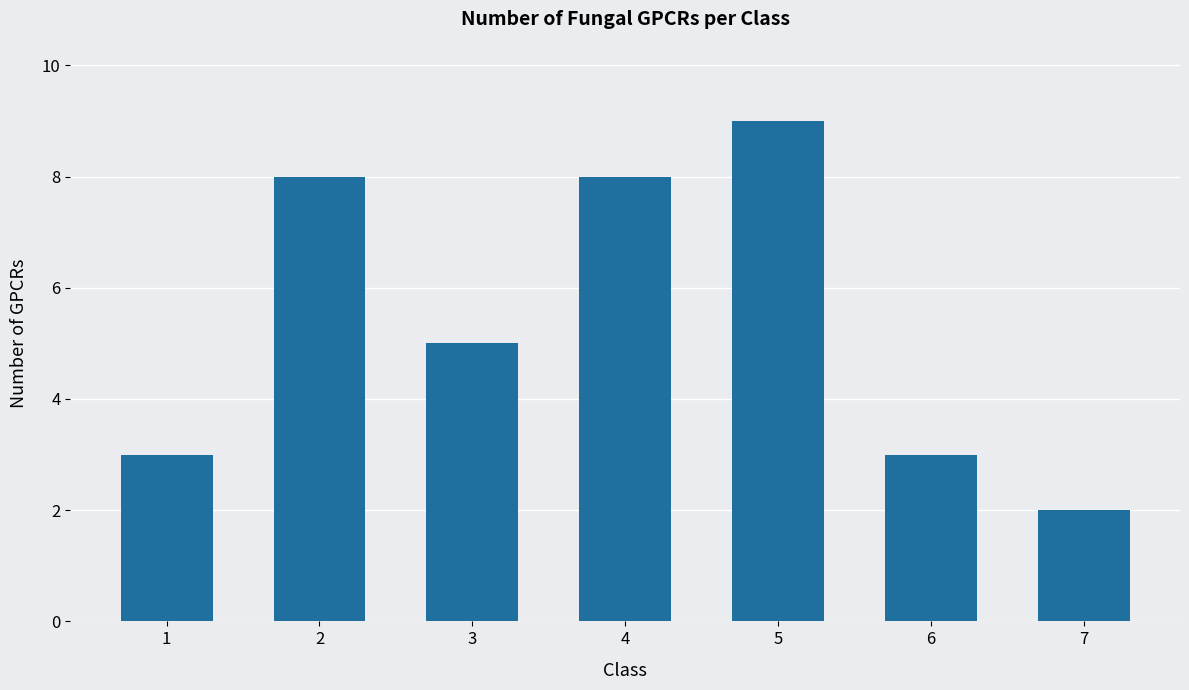

What is the value of the 1st bar from the left?

3